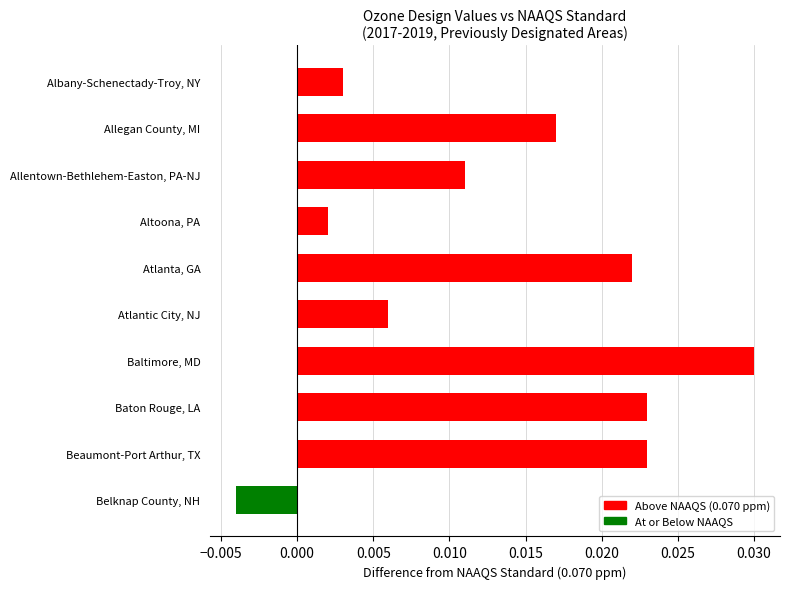

How many values are above zero?

9